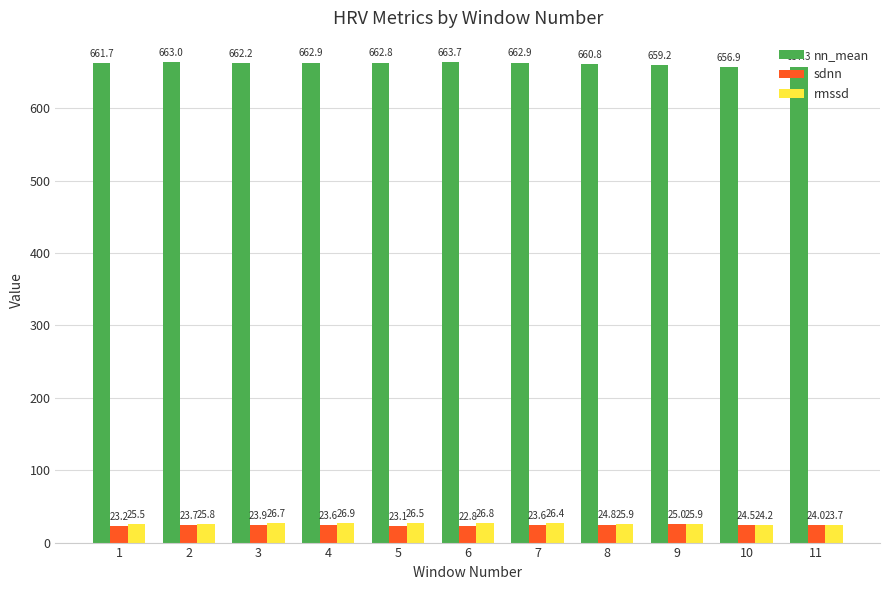

Reading left to right, transcribe all the data shown in this chart.

nn_mean: 1=661.7	2=663.0	3=662.2	4=662.9	5=662.8	6=663.7	7=662.9	8=660.8	9=659.2	10=656.9	11=657.3
sdnn: 1=23.2	2=23.7	3=23.9	4=23.6	5=23.1	6=22.8	7=23.6	8=24.8	9=25.0	10=24.5	11=24.0
rmssd: 1=25.5	2=25.8	3=26.7	4=26.9	5=26.5	6=26.8	7=26.4	8=25.9	9=25.9	10=24.2	11=23.7